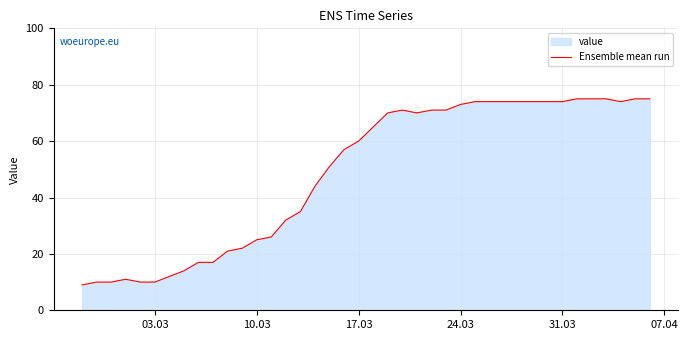

What is the minimum value shown in the chart?

9